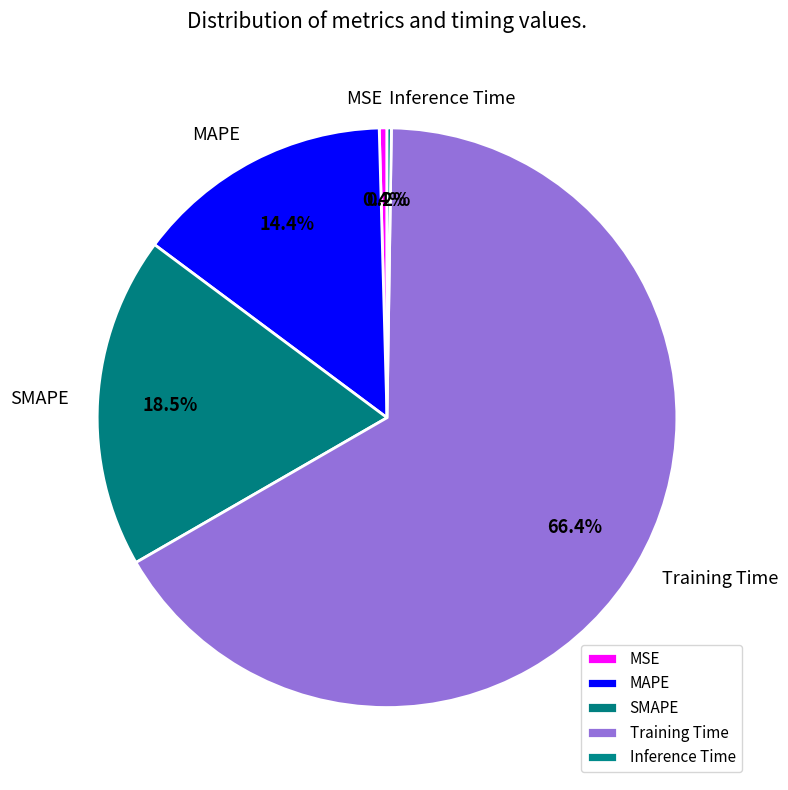

Between MSE and Training Time, which is larger?

Training Time